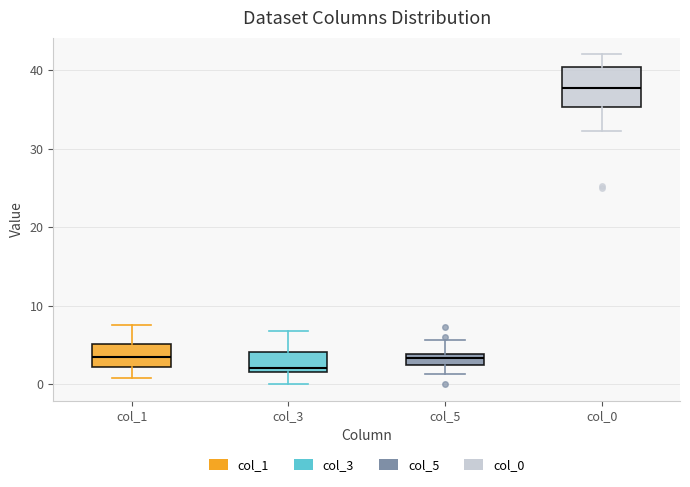

Comparing the boxes themselves (not the whiskers), which one is the tallest?

col_0